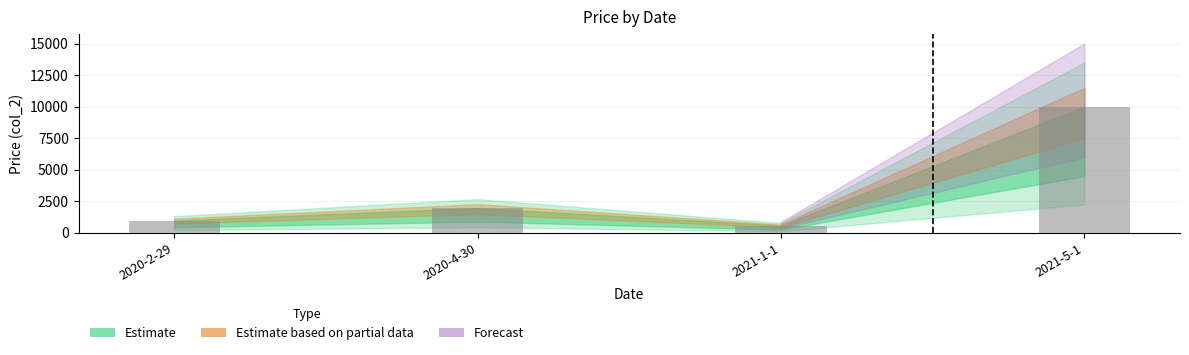

What value does the data have at 2021-1-1?

580